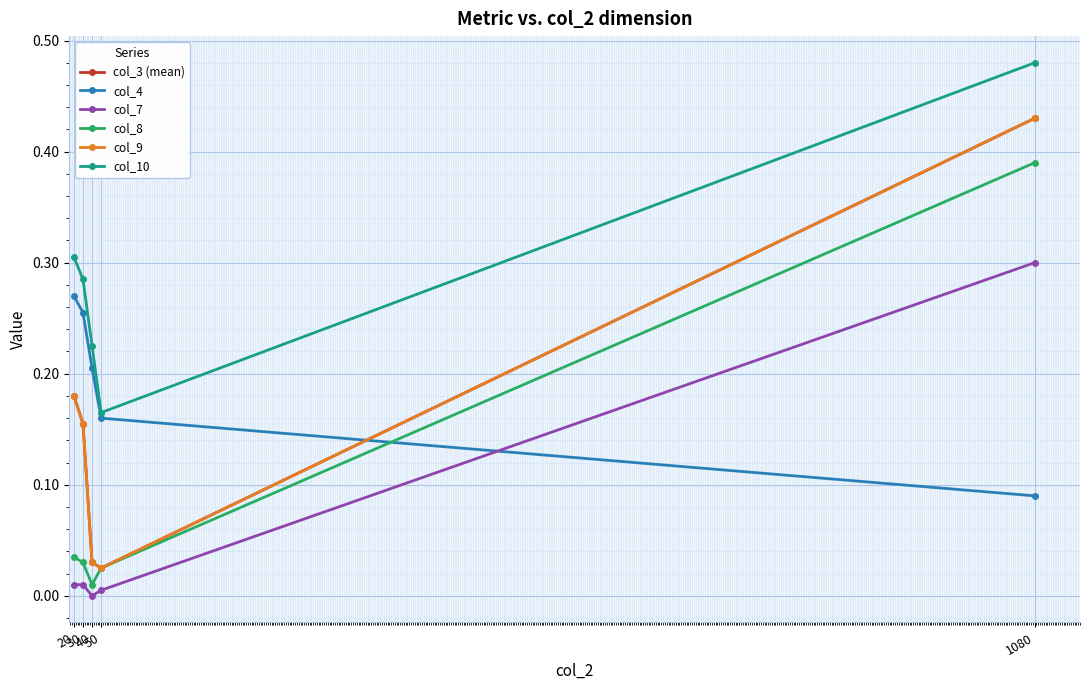

What is the spread (max minus min) of values at 50?

0.2